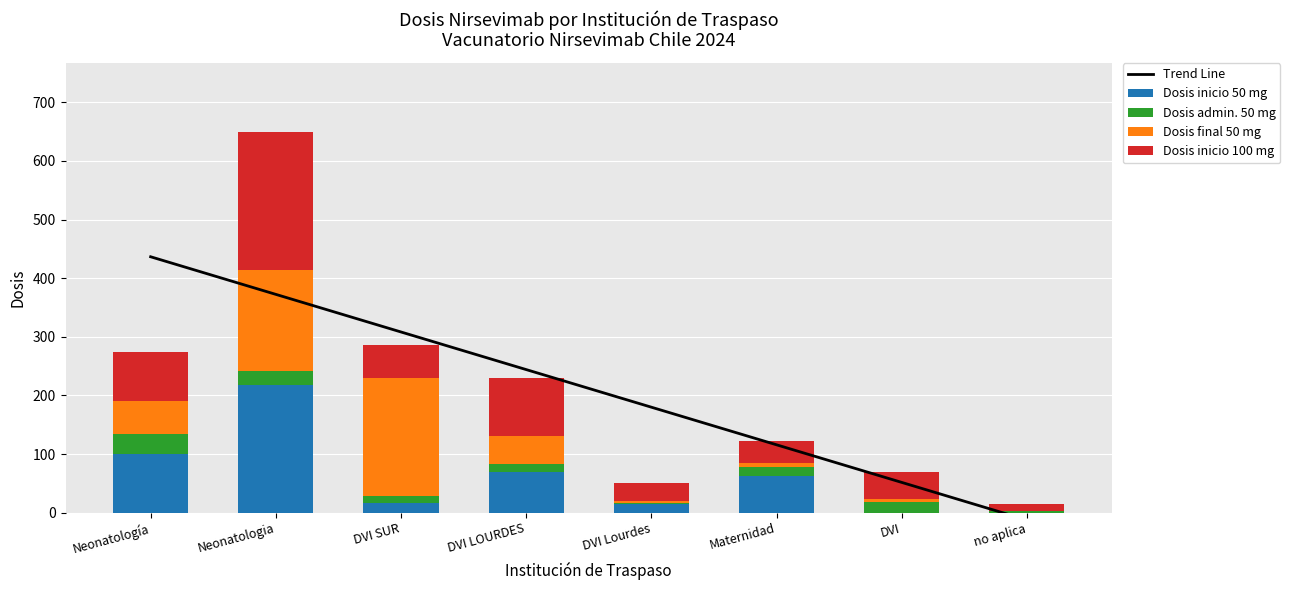

Reading left to right, extract all data points from this chart.

Trend Line: Neonatología=436.6	Neonatologia=372.4	DVI SUR=308.2	DVI LOURDES=244.1	DVI Lourdes=179.9	Maternidad=115.8	DVI=51.6	no aplica=-12.6
Dosis inicio 50 mg: Neonatología=100.0	Neonatologia=217.0	DVI SUR=17.0	DVI LOURDES=70.0	DVI Lourdes=15.0	Maternidad=63.0	DVI=0.0	no aplica=0.0
Dosis admin. 50 mg: Neonatología=35.0	Neonatologia=24.0	DVI SUR=12.0	DVI LOURDES=13.0	DVI Lourdes=2.0	Maternidad=15.0	DVI=18.0	no aplica=2.0
Dosis final 50 mg: Neonatología=55.0	Neonatologia=173.0	DVI SUR=200.0	DVI LOURDES=47.0	DVI Lourdes=3.0	Maternidad=6.0	DVI=5.0	no aplica=0.0
Dosis inicio 100 mg: Neonatología=84.0	Neonatologia=236.0	DVI SUR=57.0	DVI LOURDES=100.0	DVI Lourdes=30.0	Maternidad=38.0	DVI=46.0	no aplica=13.0